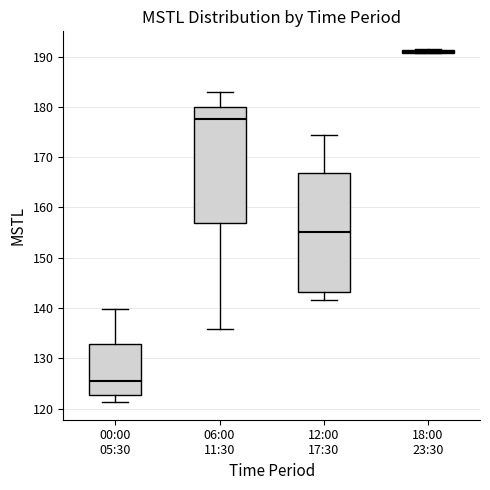

Reading left to right, transcribe this box plot: for each box, give where its median line is, the range the box spans, and where its two whiskers end, as read against the y-axis. The values are not printed on the chart, so give them approximately, as read against the axis.

00:00 05:30: median 125, box 123 to 133, whiskers 121 to 140
06:00 11:30: median 178, box 157 to 180, whiskers 136 to 183
12:00 17:30: median 155, box 143 to 167, whiskers 142 to 174
18:00 23:30: box collapsed to a line at 191, whiskers 191 to 192